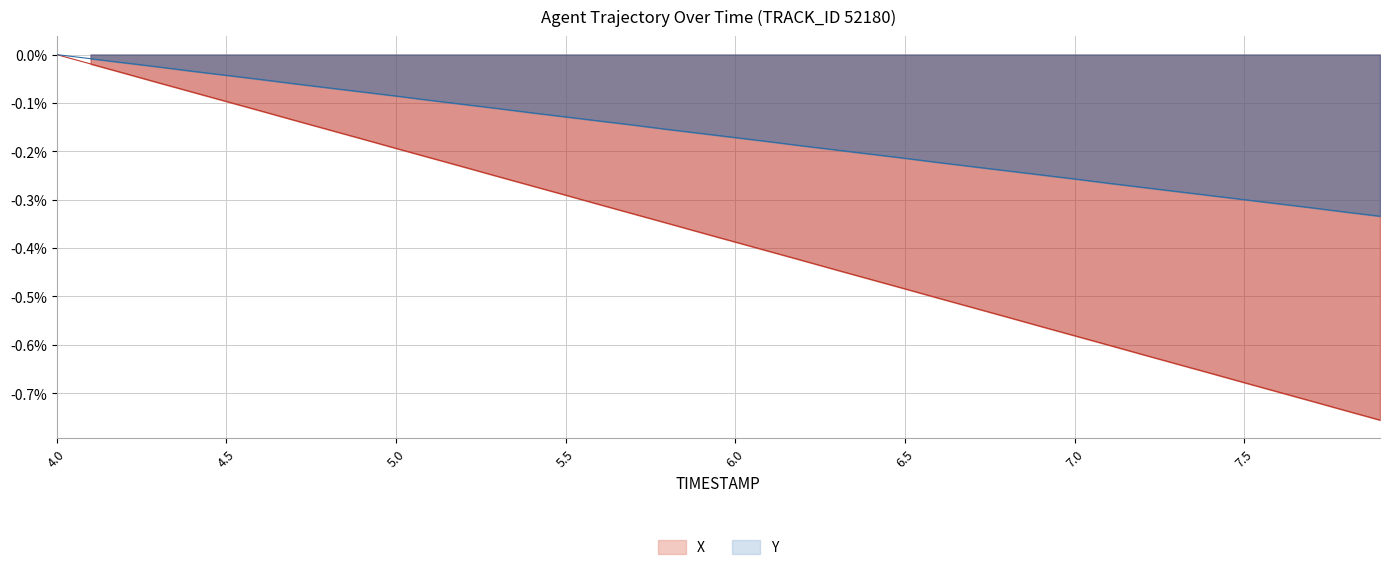

Which category has the highest value in the TIMESTAMP series?

4.0